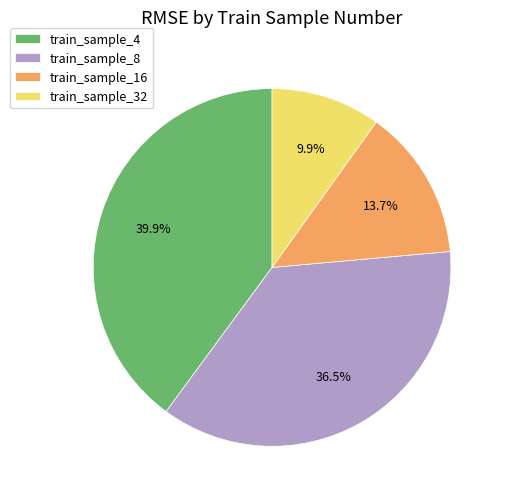

Does any single category account for the majority?

No